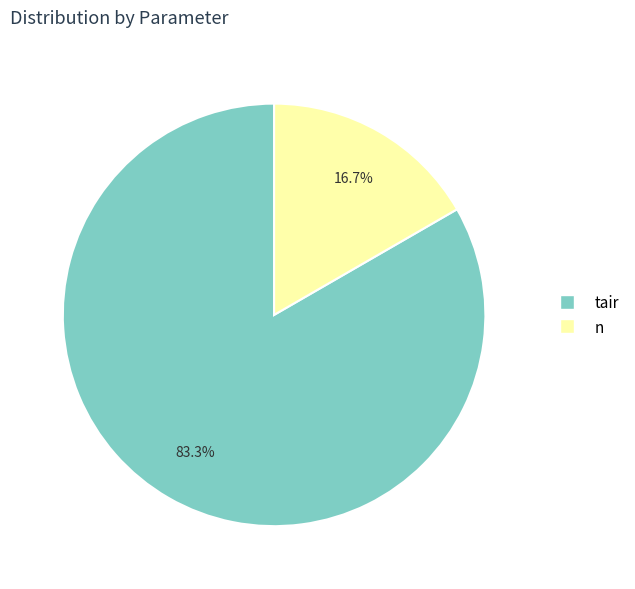

Is there any slice that represents more than half of the pie?

Yes